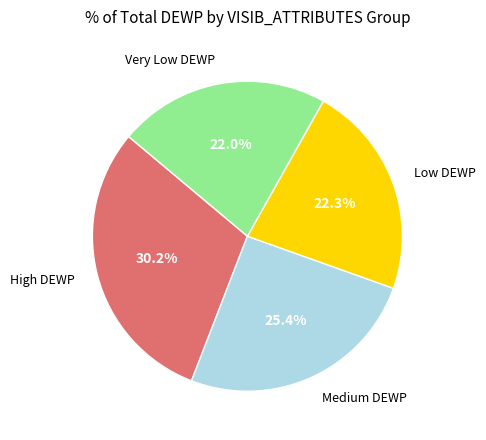

Does Very Low DEWP represent more than half of the total?

No